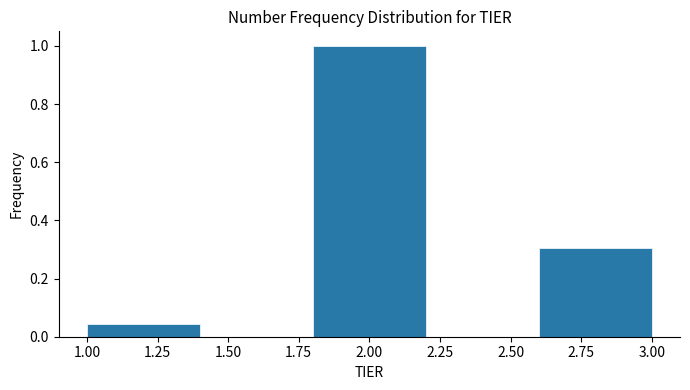

How tall is the bar that spans 1.8 to 2.2 on the x-axis? The values are not printed on the chart, so give them approximately, as read against the axis.

1.00